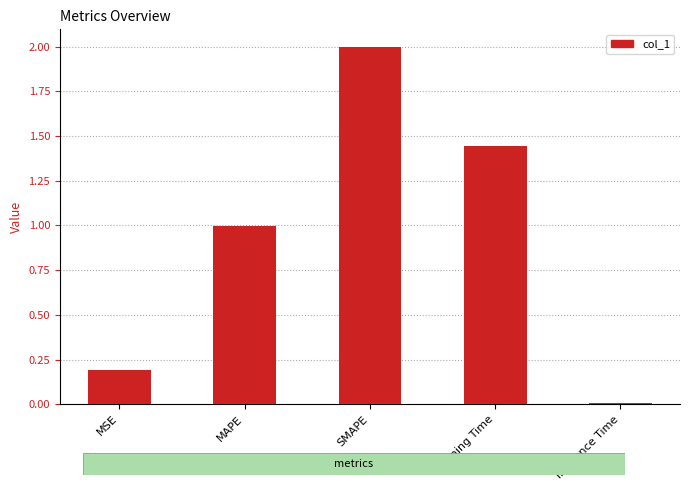

What value does the data have at MAPE?

1.0